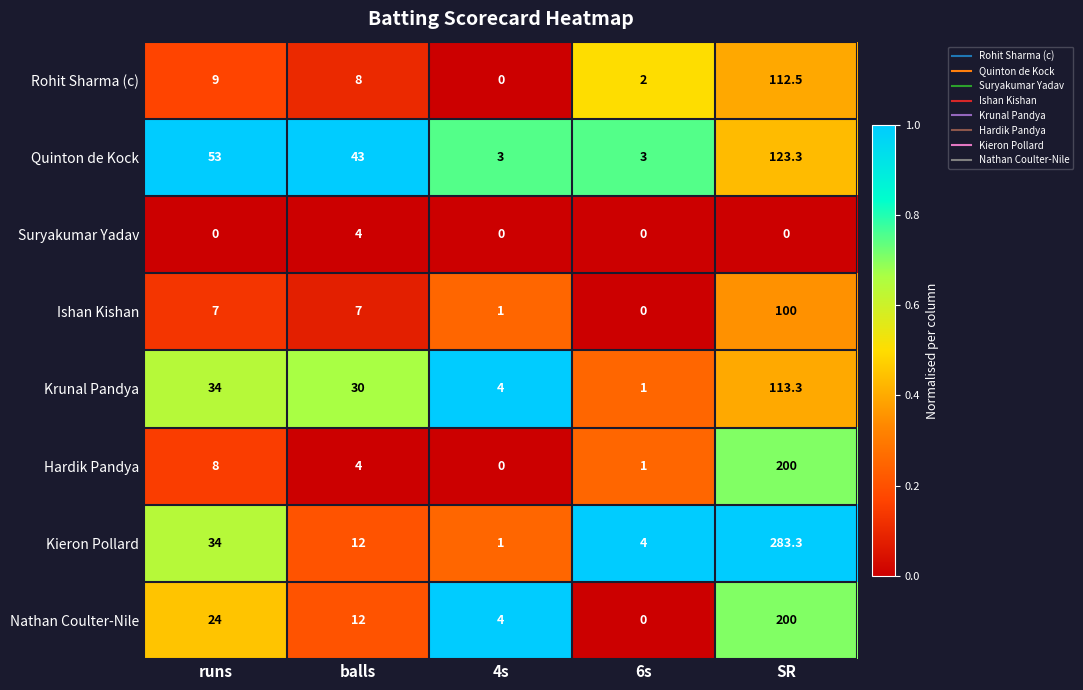

What is the difference between the maximum and minimum values in the Suryakumar Yadav series?

4.0